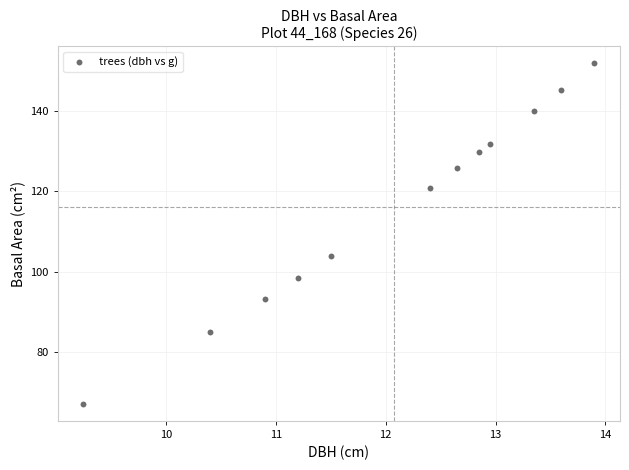

What Y value in the scatter plot is closest to 109?

103.9